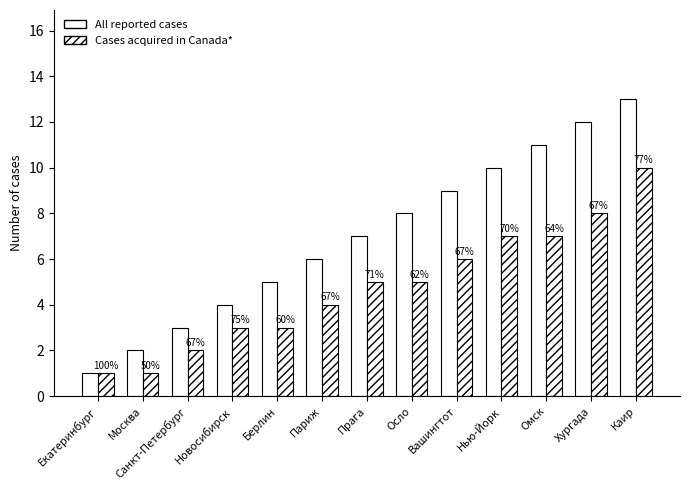

Are the bars horizontal?

No